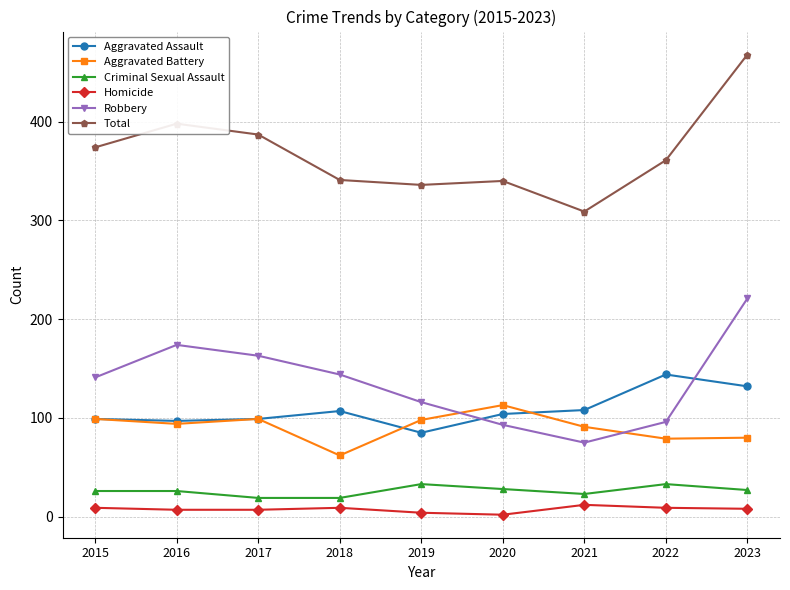

What is the difference between the second highest and minimum values in the Total series?

89